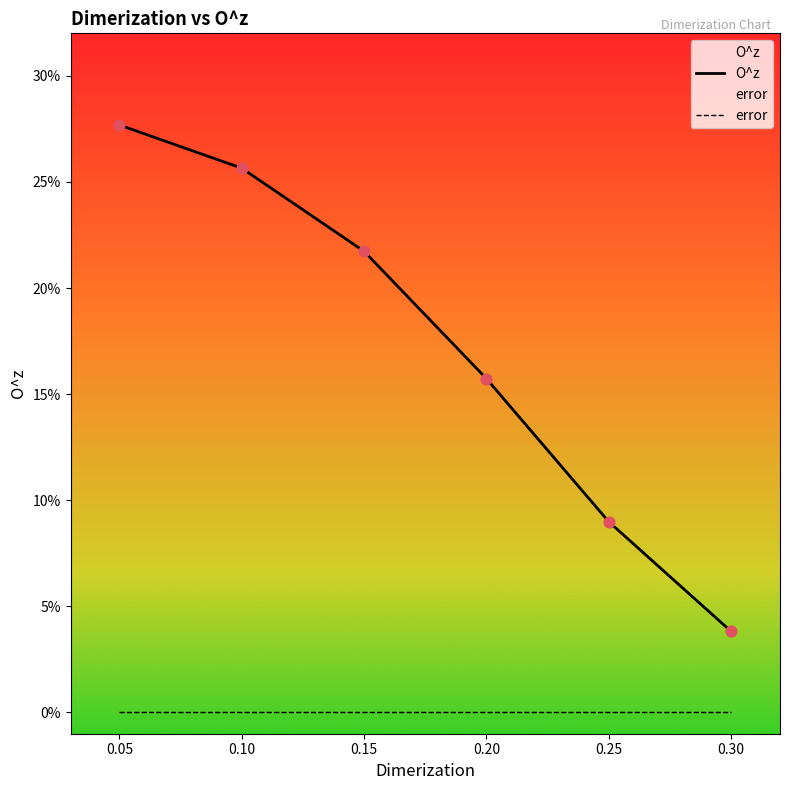

Which series has the largest Y range (max minus min)?

O^z